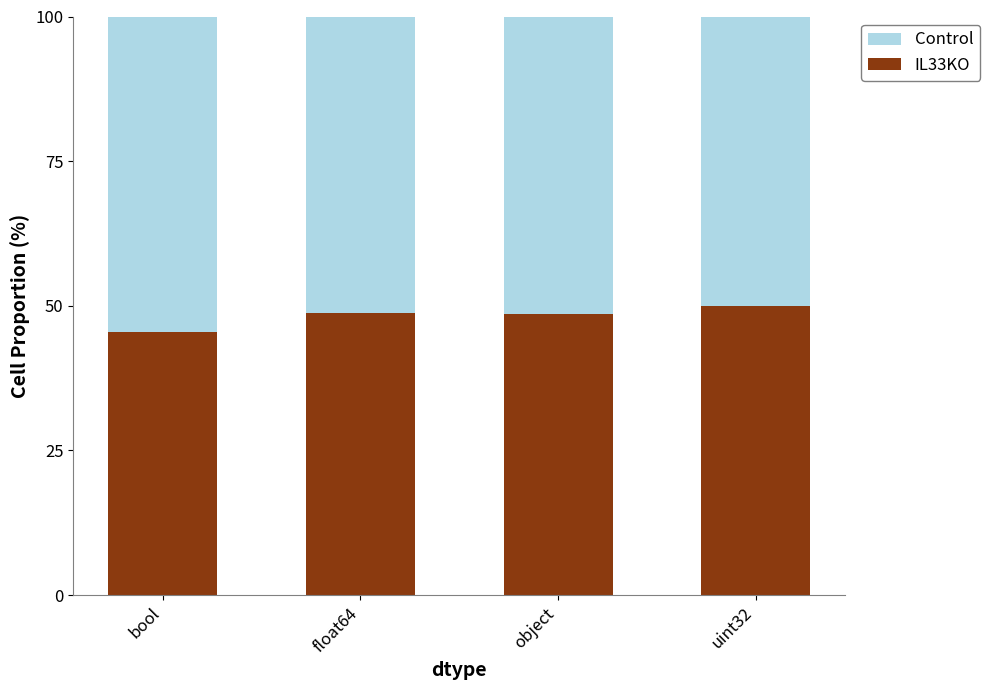

What is the difference between the second highest and minimum values in the IL33KO series?

3.4